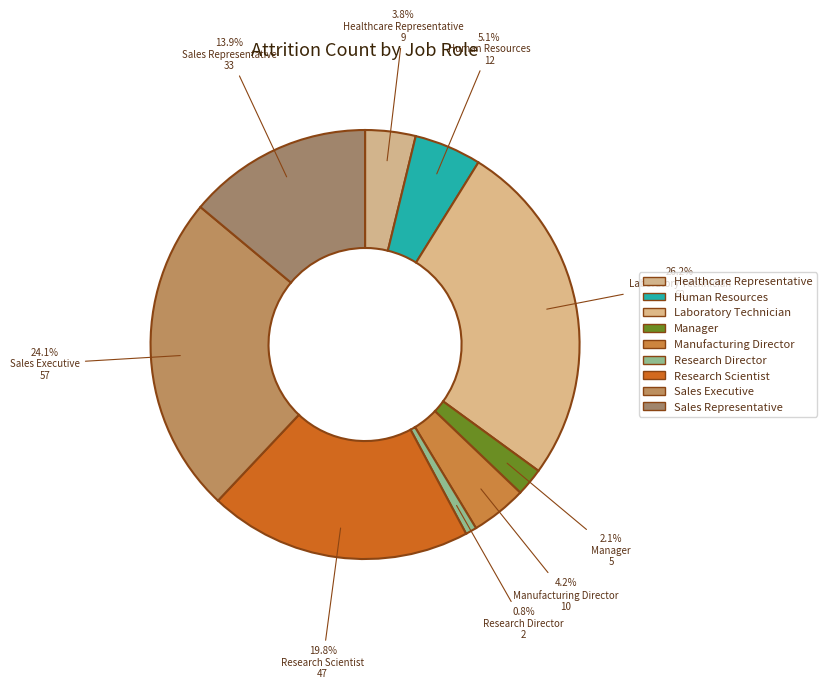

Which category has the biggest portion of the pie?

Laboratory Technician